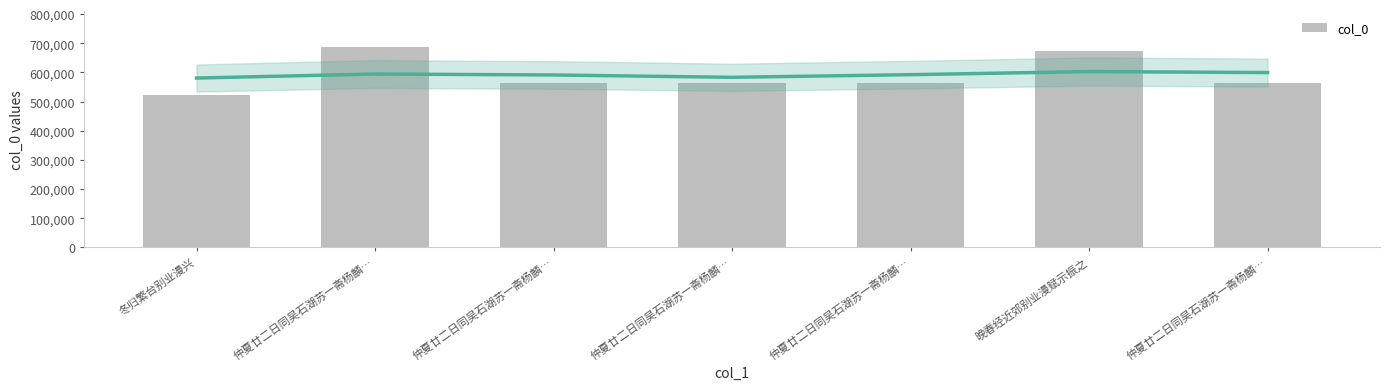

Approximately how many times larger is the value at 仲夏廿二日同吴石湖苏一斋杨麟… compared to 仲夏廿二日同吴石湖苏一斋杨麟…?

1.0